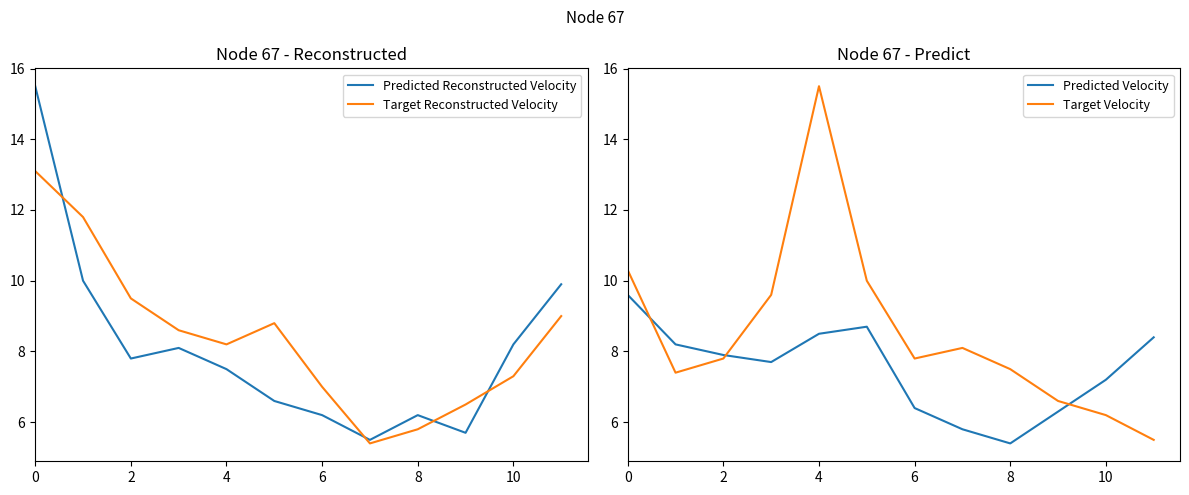

What is the highest value of the Predicted Reconstructed Velocity series?

15.5